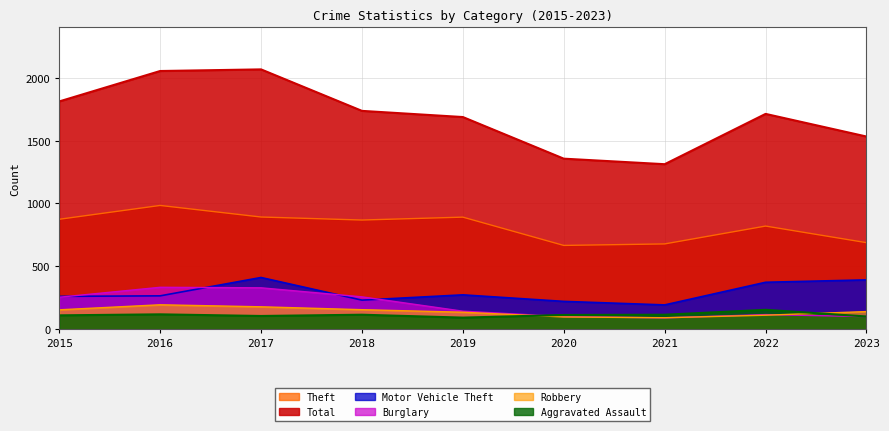

Reading right to left, transcribe all the data shown in this chart.

Theft: 2023=688	2022=820	2021=678	2020=666	2019=891	2018=868	2017=892	2016=984	2015=874
Total: 2023=1532	2022=1712	2021=1312	2020=1356	2019=1687	2018=1736	2017=2066	2016=2053	2015=1811
Motor Vehicle Theft: 2023=392	2022=373	2021=193	2020=221	2019=273	2018=231	2017=411	2016=265	2015=261
Burglary: 2023=100	2022=116	2021=90	2020=100	2019=143	2018=257	2017=329	2016=333	2015=254
Robbery: 2023=140	2022=111	2021=91	2020=97	2019=135	2018=155	2017=178	2016=194	2015=154
Aggravated Assault: 2023=101	2022=154	2021=115	2020=113	2019=92	2018=115	2017=105	2016=118	2015=110